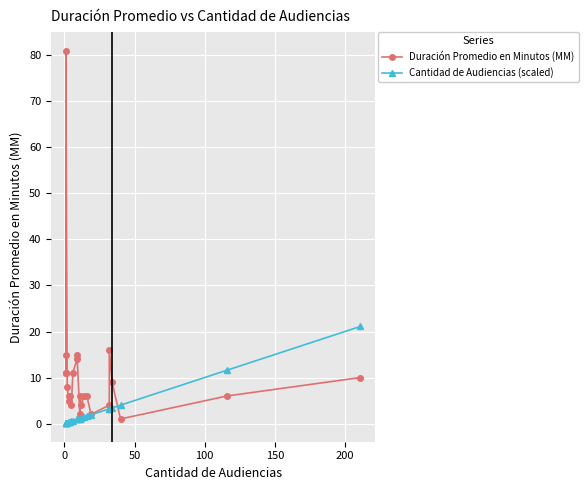

True or false: Cantidad de Audiencias (scaled) has more than 1 points higher than both neighbors.

False